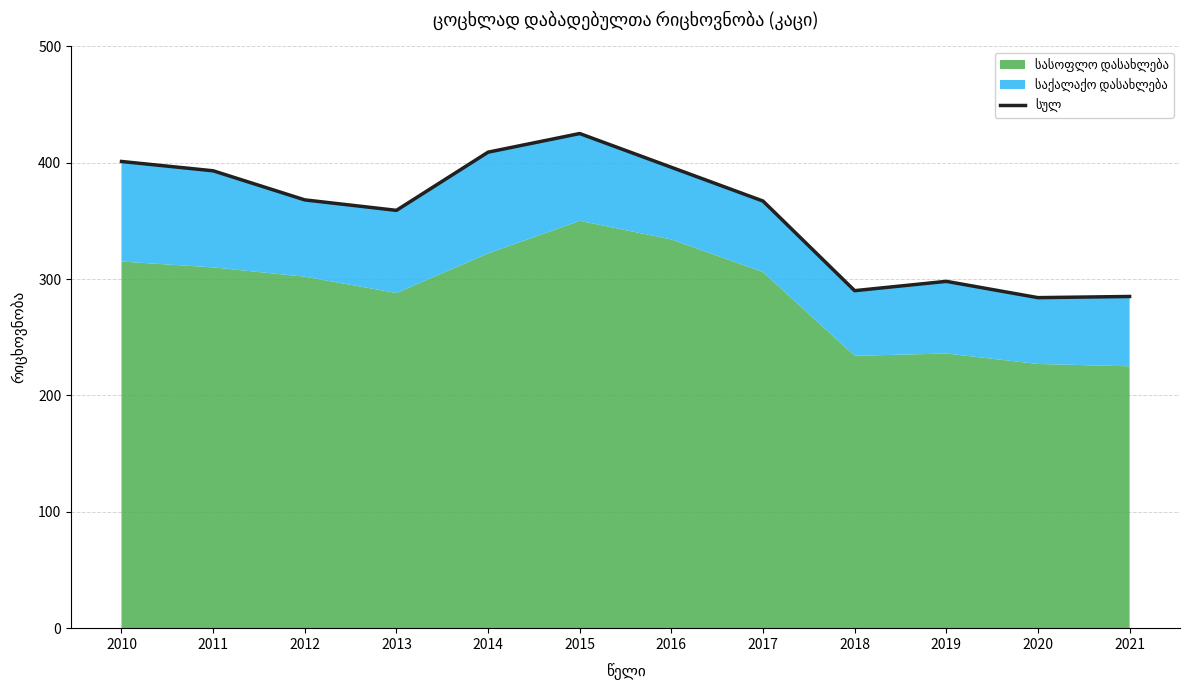

Reading right to left, transcribe all the data shown in this chart.

285	284	298	290	367	396	425	409	359	368	393	401